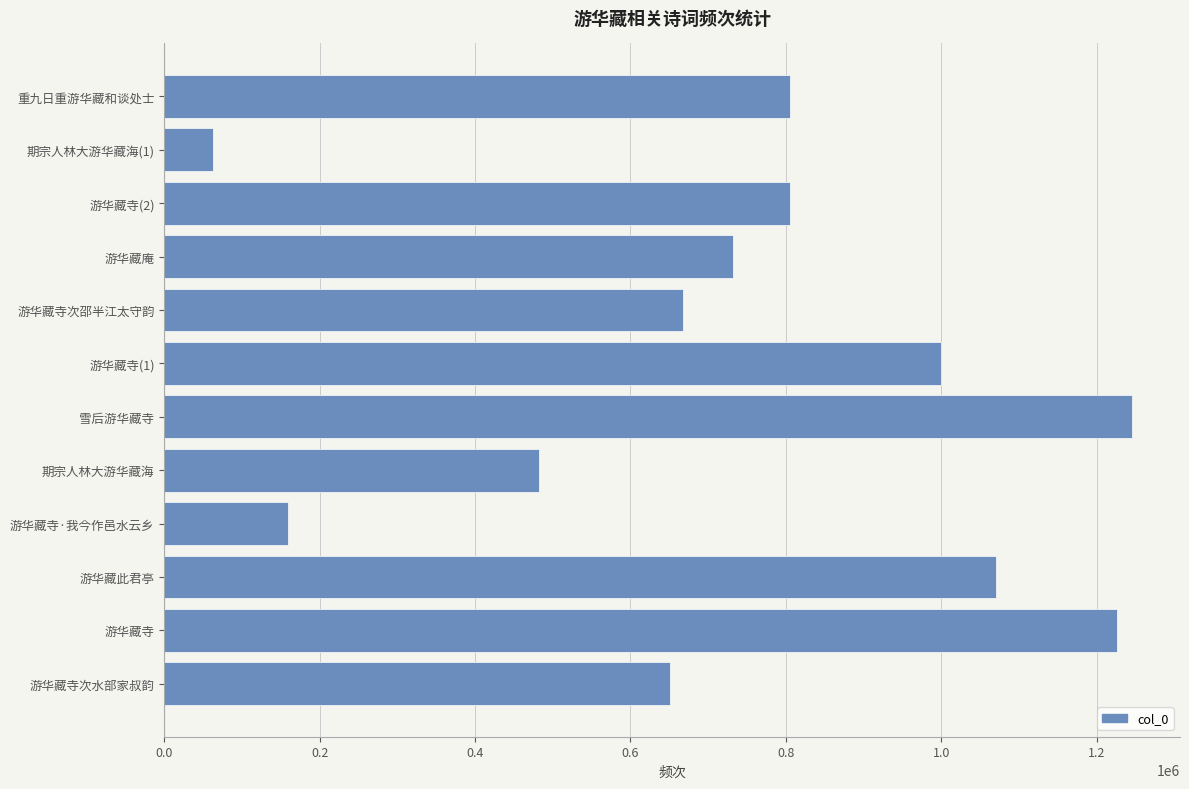

Read the value at 期宗人林大游华藏海(1), to the nearest 10.

62330